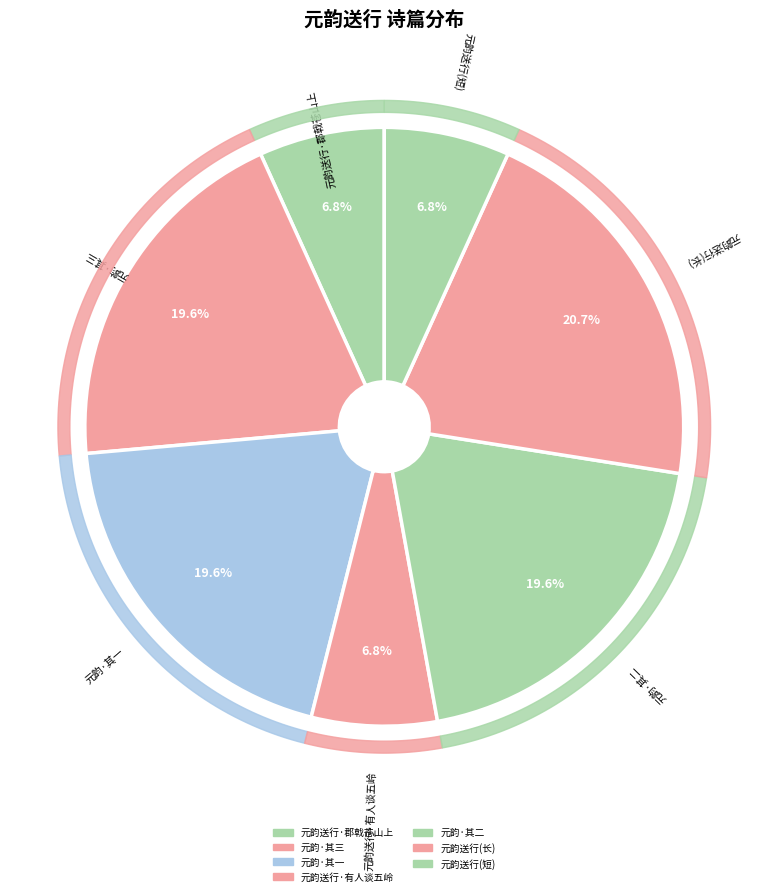

Count the number of slices in the pie.

7